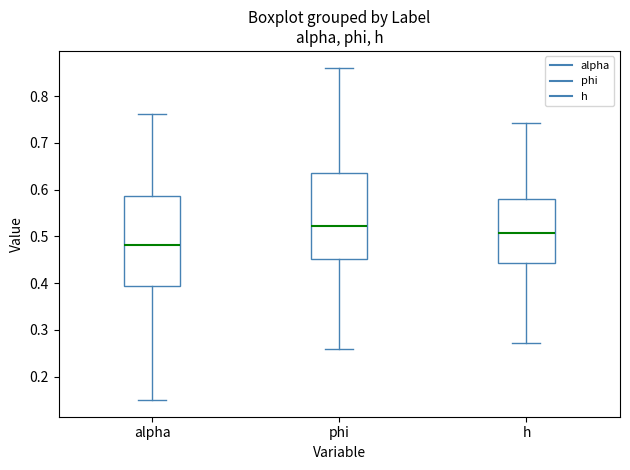

Which box's median line is the lowest?

alpha